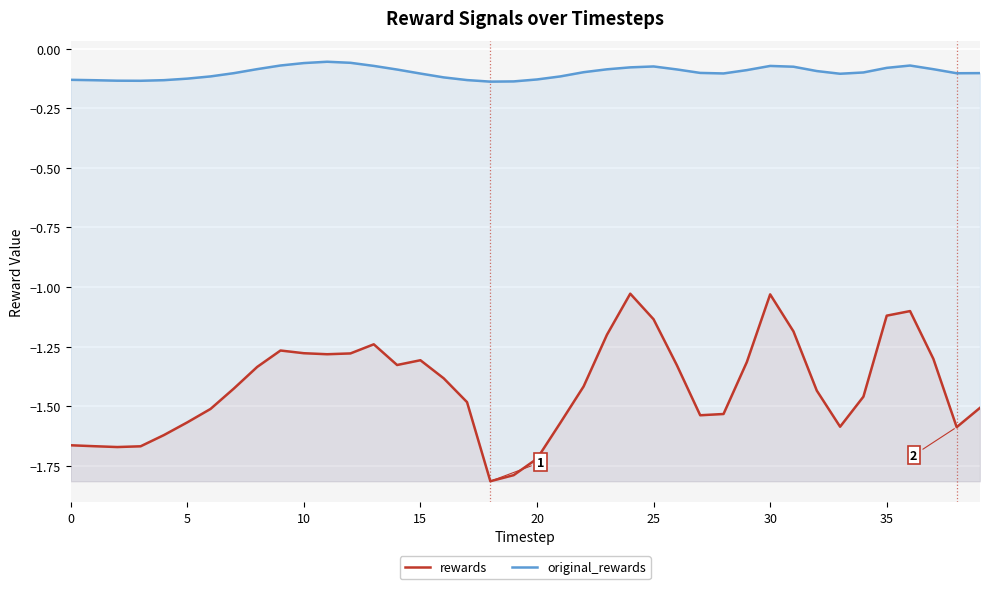

True or false: rewards and original_rewards cross at least once.

False